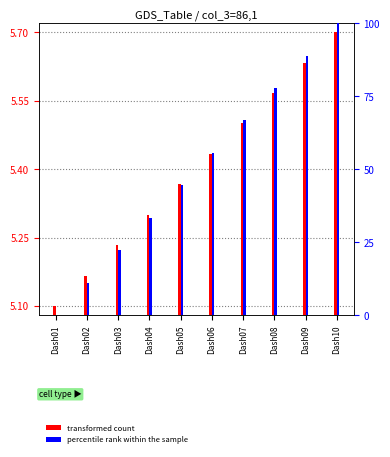

Which category has the lowest value in the transformed count (ID) series?

Dash01